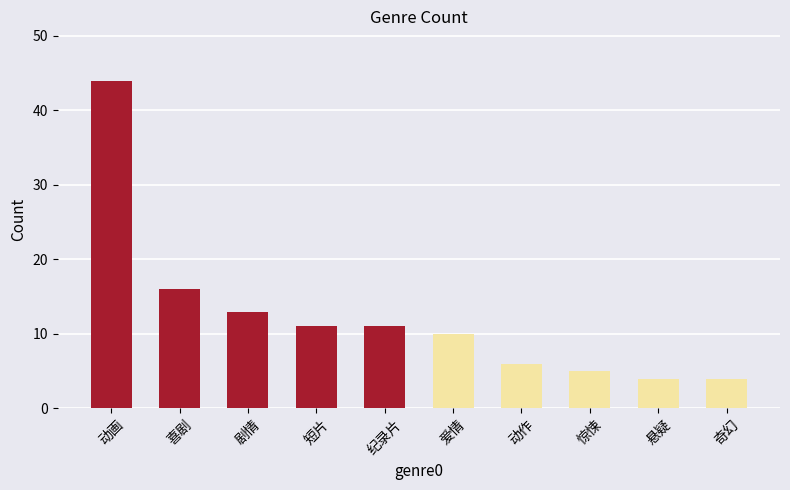

What position from the left is 爱情?

6